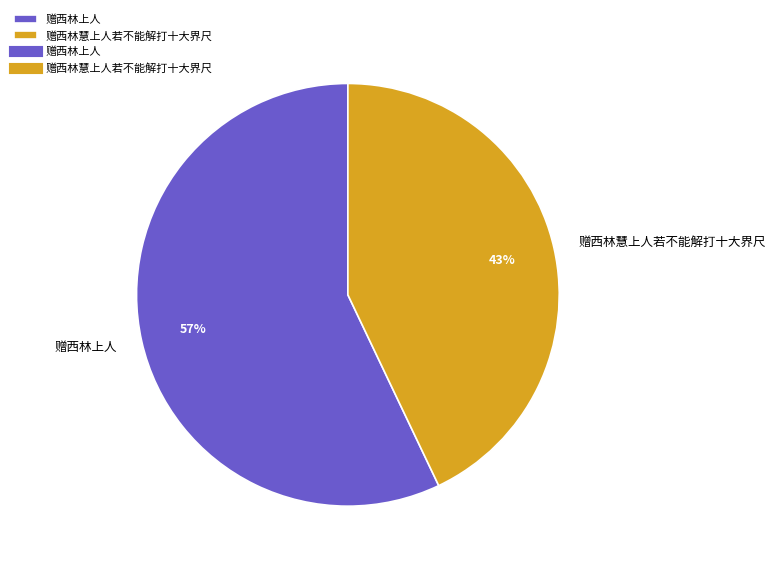

Is 赠西林上人 the majority of the pie?

Yes